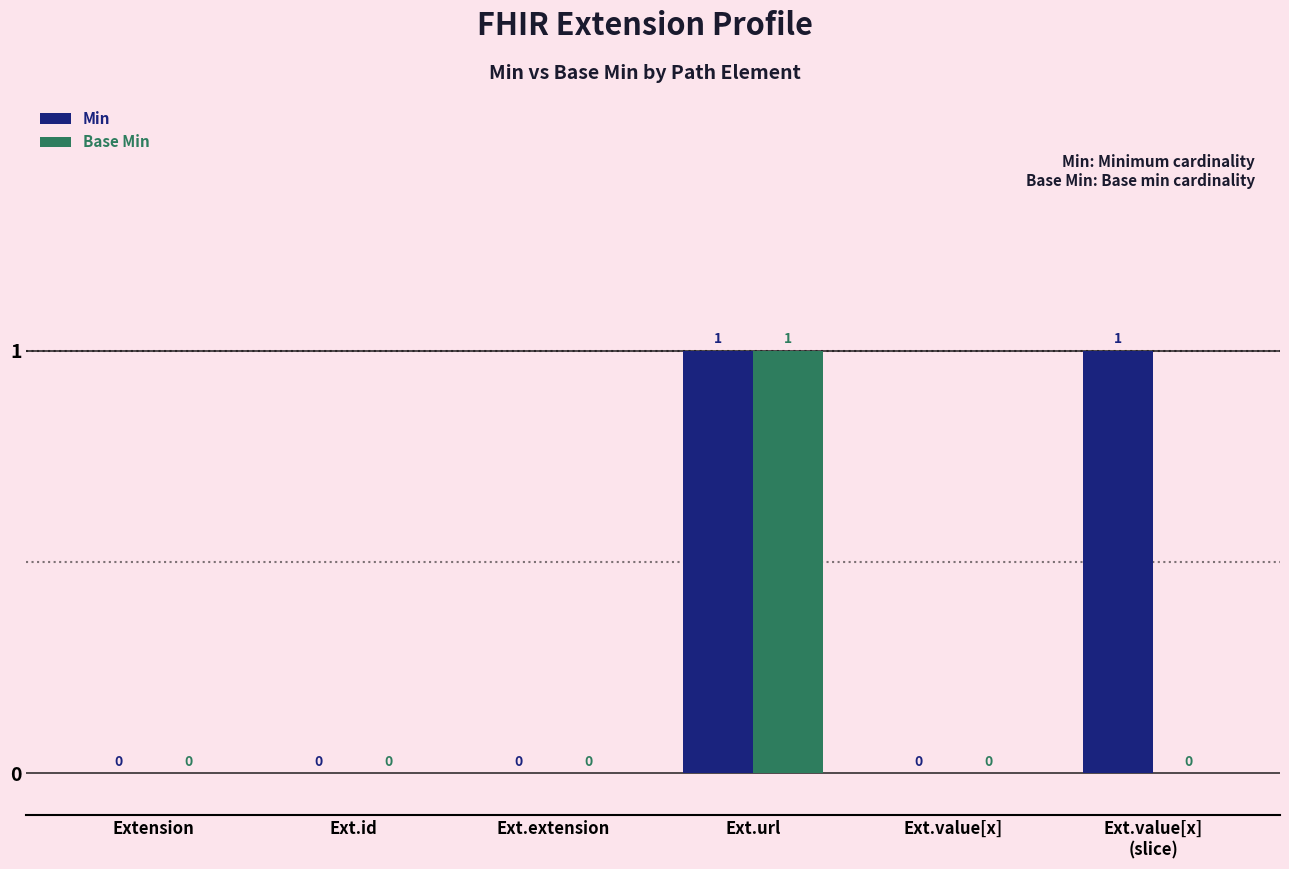

Which series has the largest total across all categories?

Min